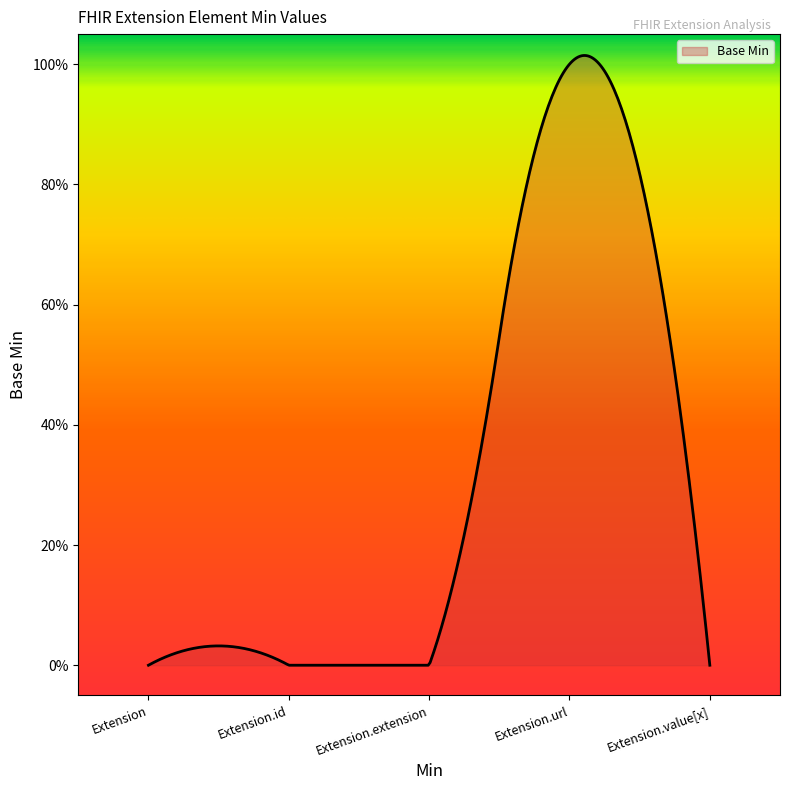

Does the chart have visible grid lines?

No